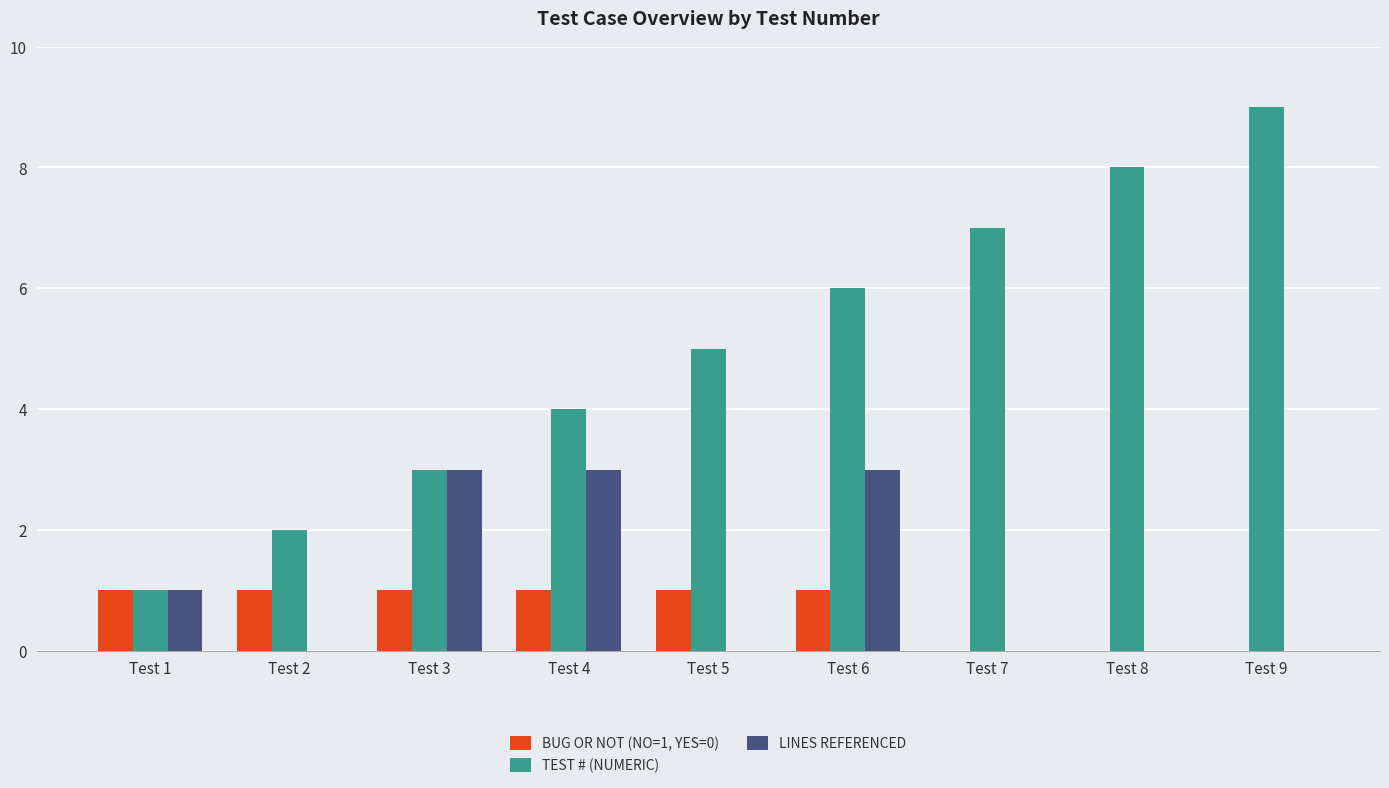

Does the chart contain stacked bars?

No